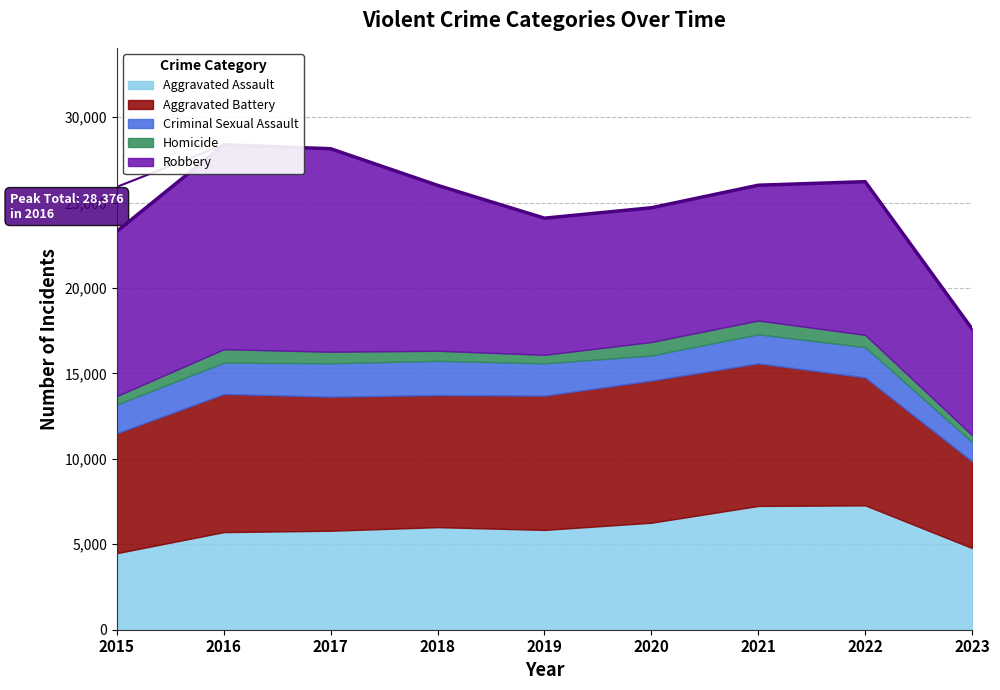

At which category does the chart reach its minimum across all series?

2023